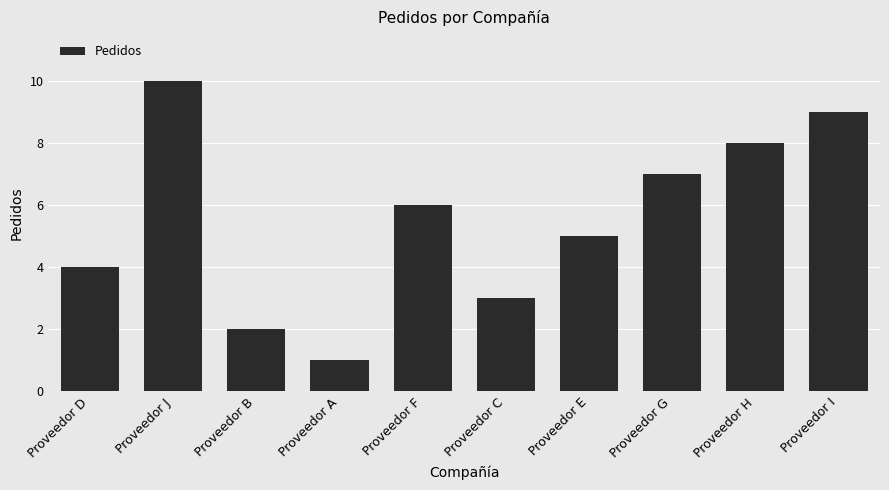

What is the label of the 5th bar from the right?

Proveedor C